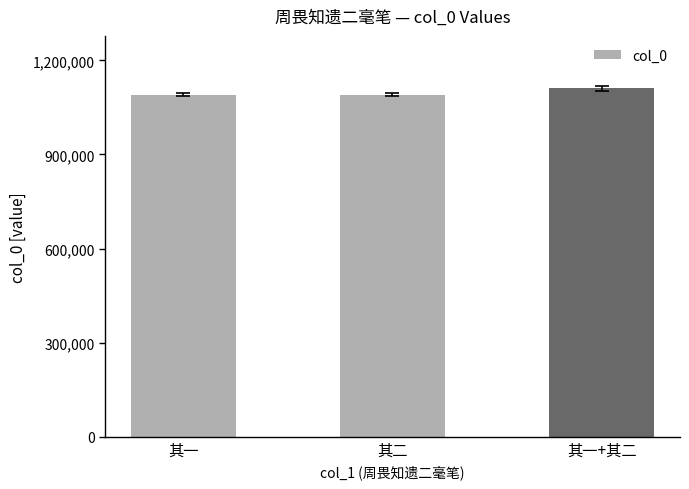

What is the change in value from 其一 to 其二?

+1